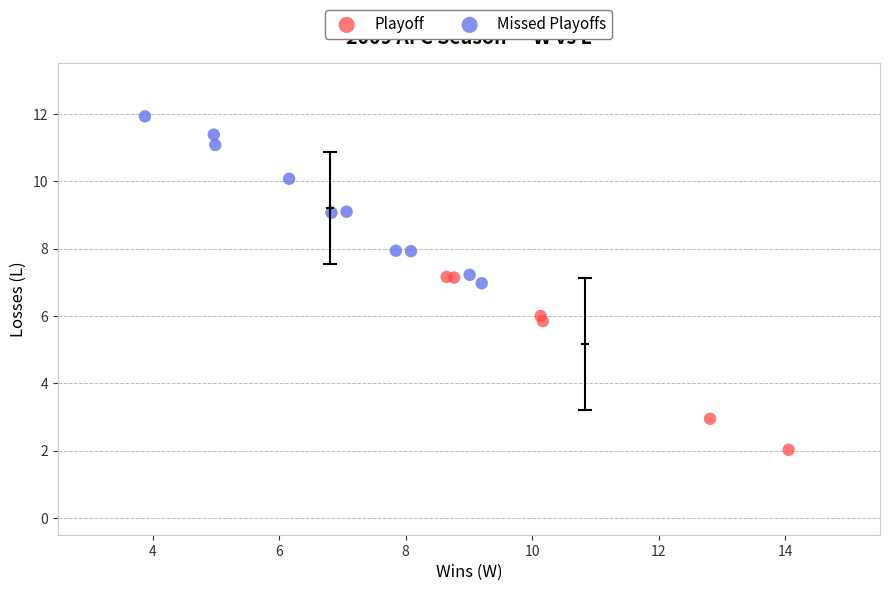

Which series reaches the minimum Y coordinate?

Playoff